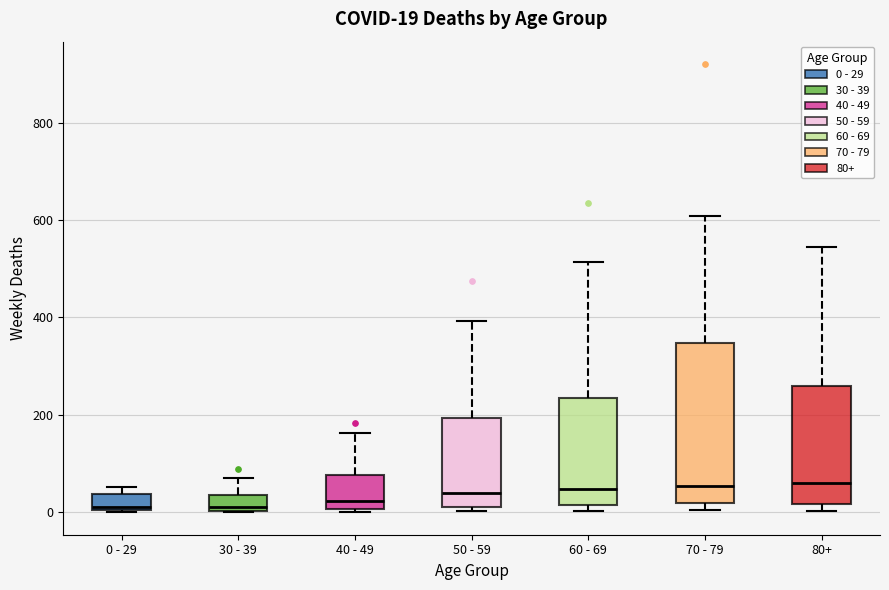

Comparing the boxes themselves (not the whiskers), which one is the tallest?

70 - 79